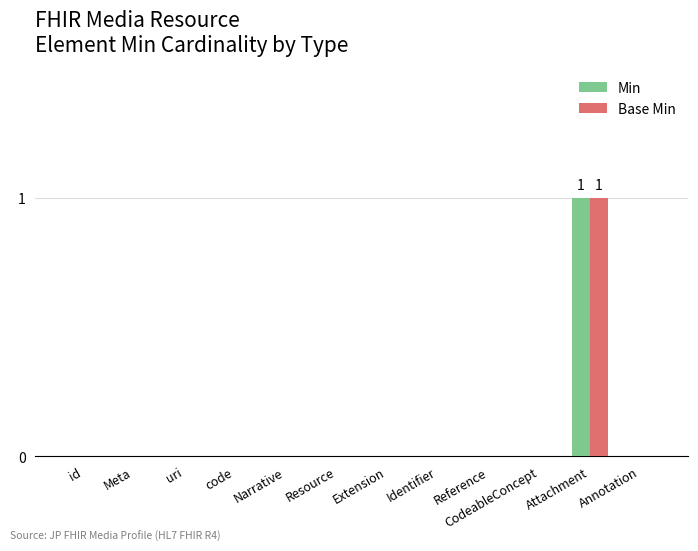

The value of Min at CodeableConcept is -1. True or false?

False